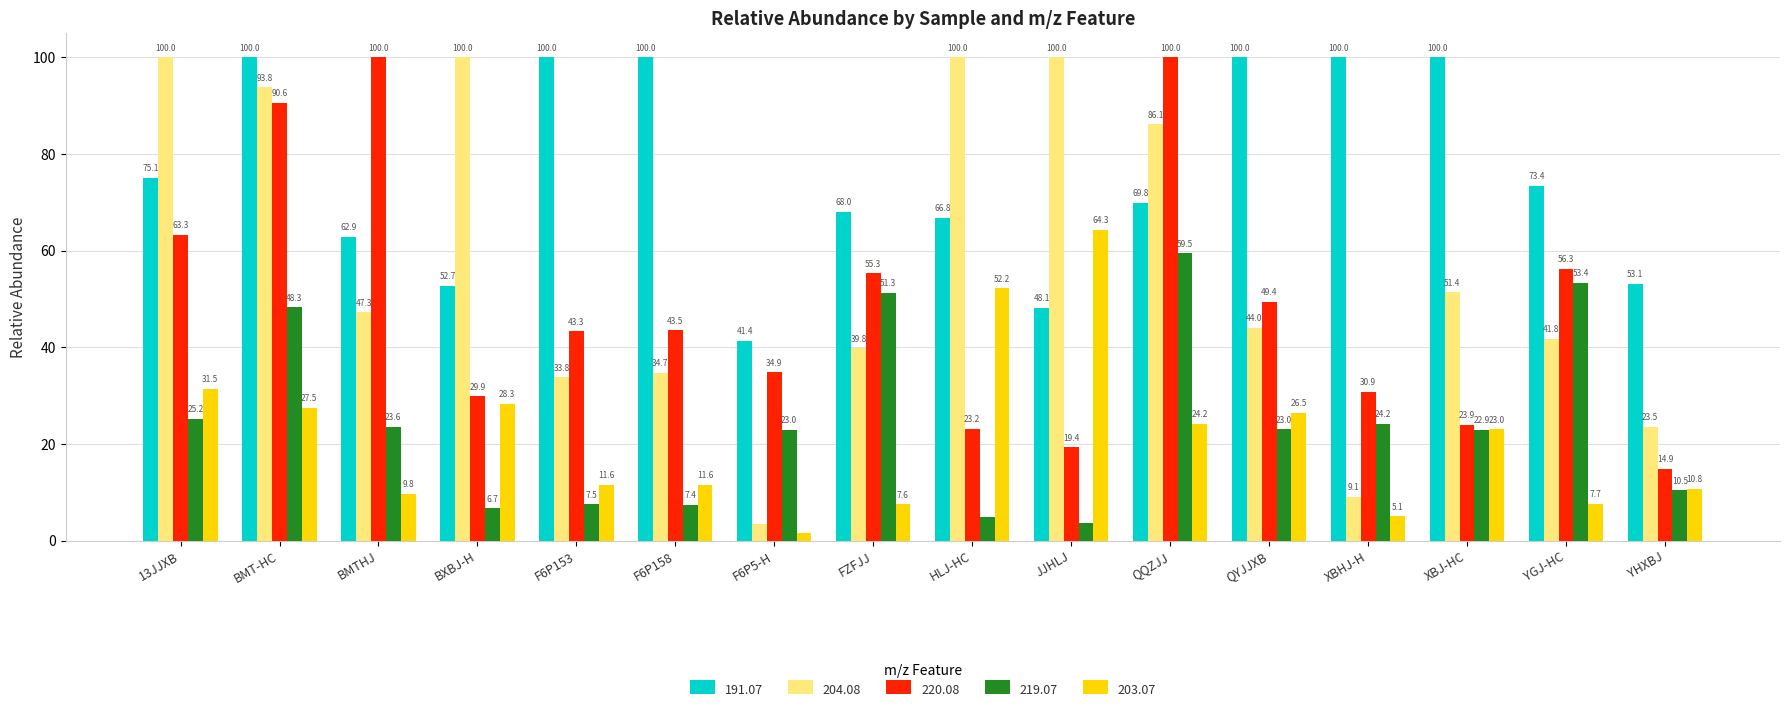

Which category has the lowest value across all series?

F6P5-H